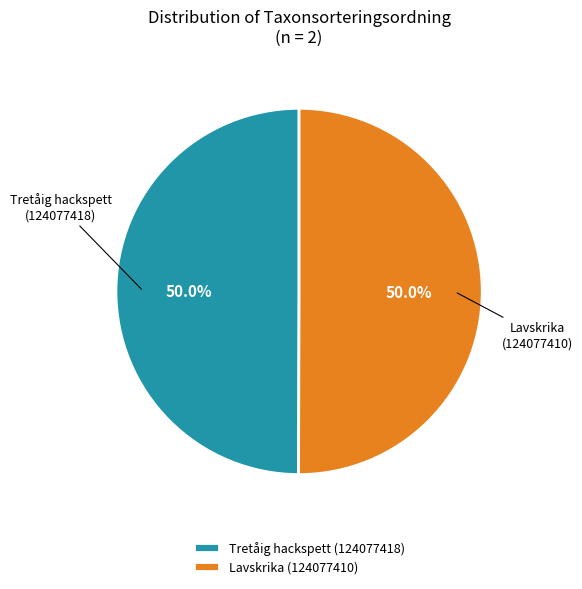

What percentage do Lavskrika (124077410) and Tretåig hackspett (124077418) together represent?

100.0%